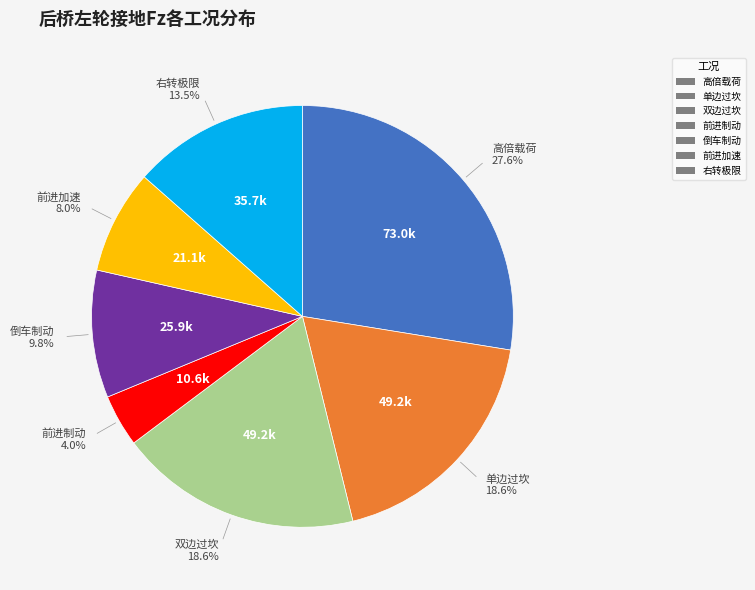

How many slices are in this pie chart?

7